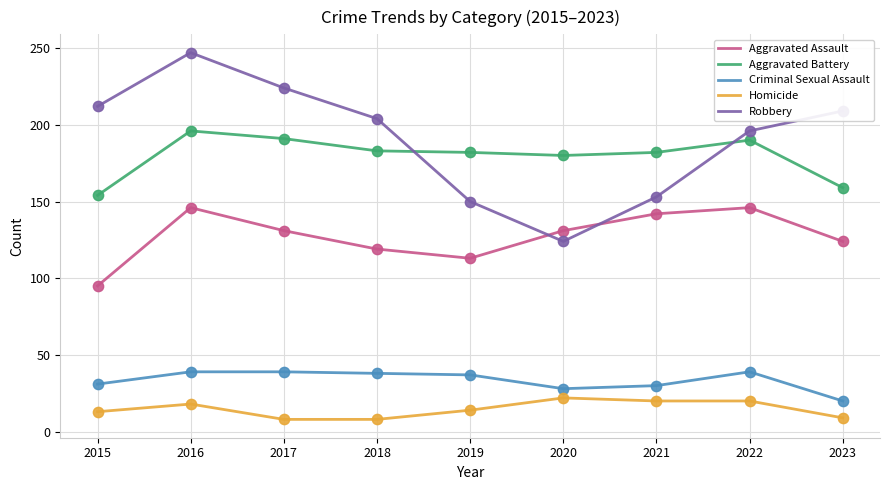

At how many categories does at least one series exceed 45?

9